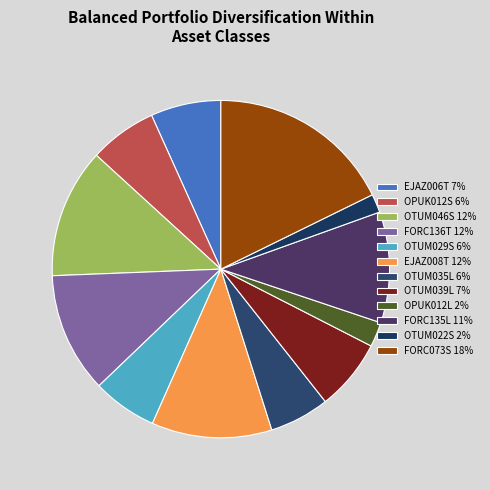

To the nearest percent, what is the average slice percentage?

8%